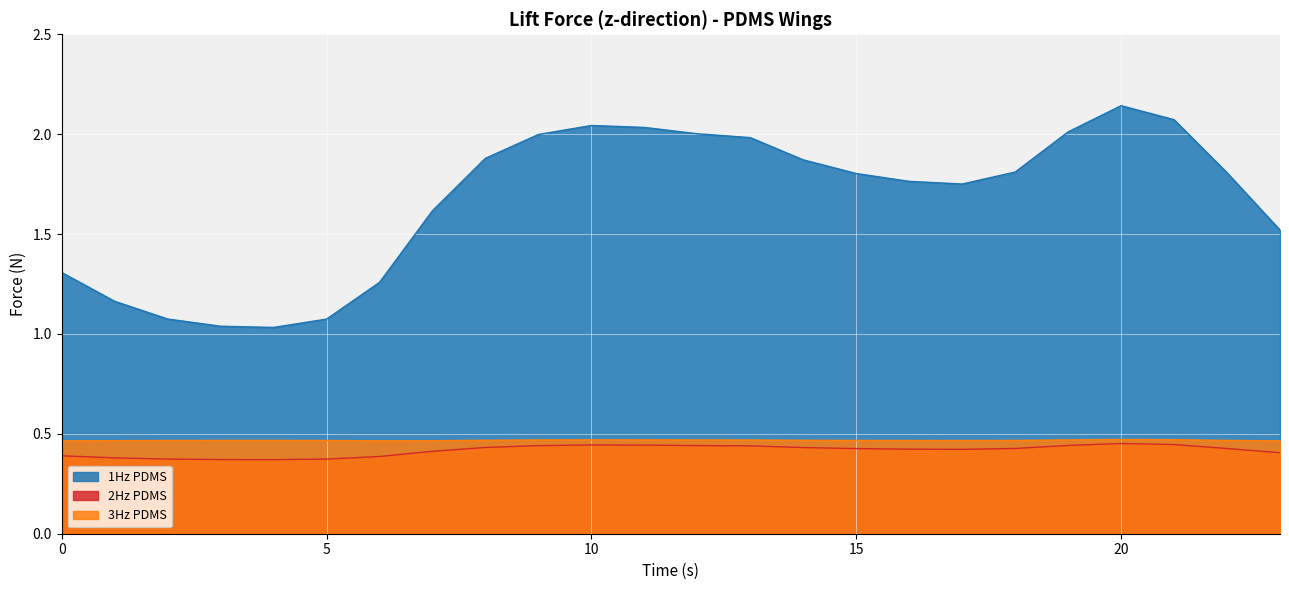

Is the value of 1Hz PDMS at 9 greater than the value of 2Hz PDMS at 7?

Yes